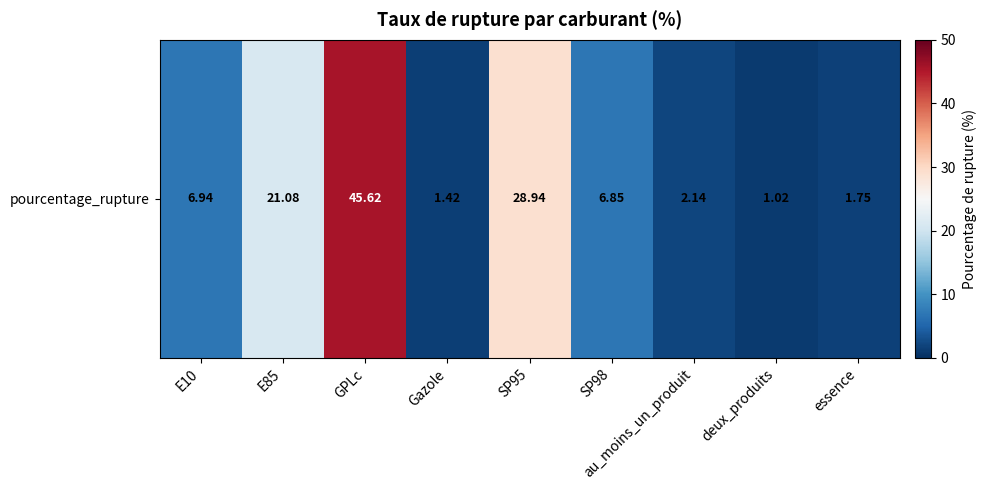

List the labels in order of value, smallest first.

deux_produits, Gazole, essence, au_moins_un_produit, SP98, E10, E85, SP95, GPLc